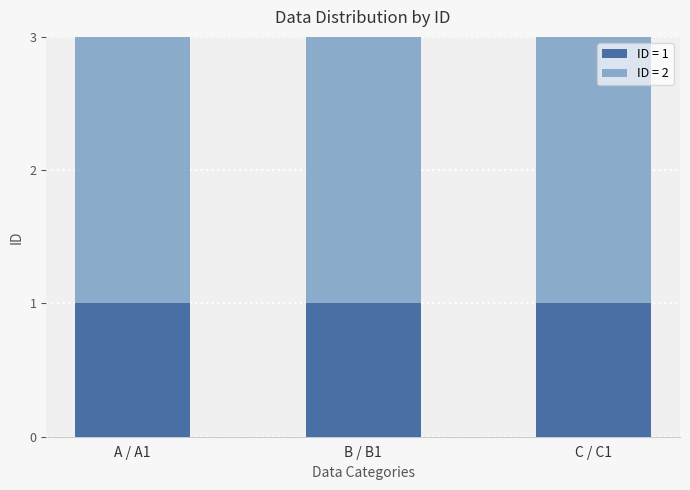

The ID = 1 series shows 1 at C / C1. True or false?

True